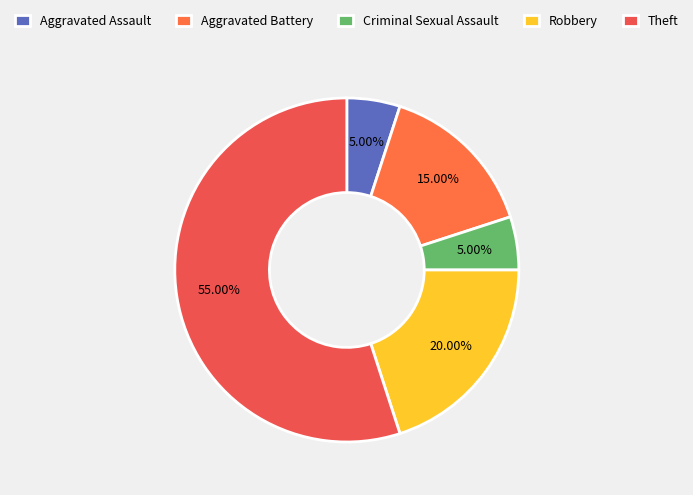

What percentage is the Robbery slice, to the nearest percent?

20%